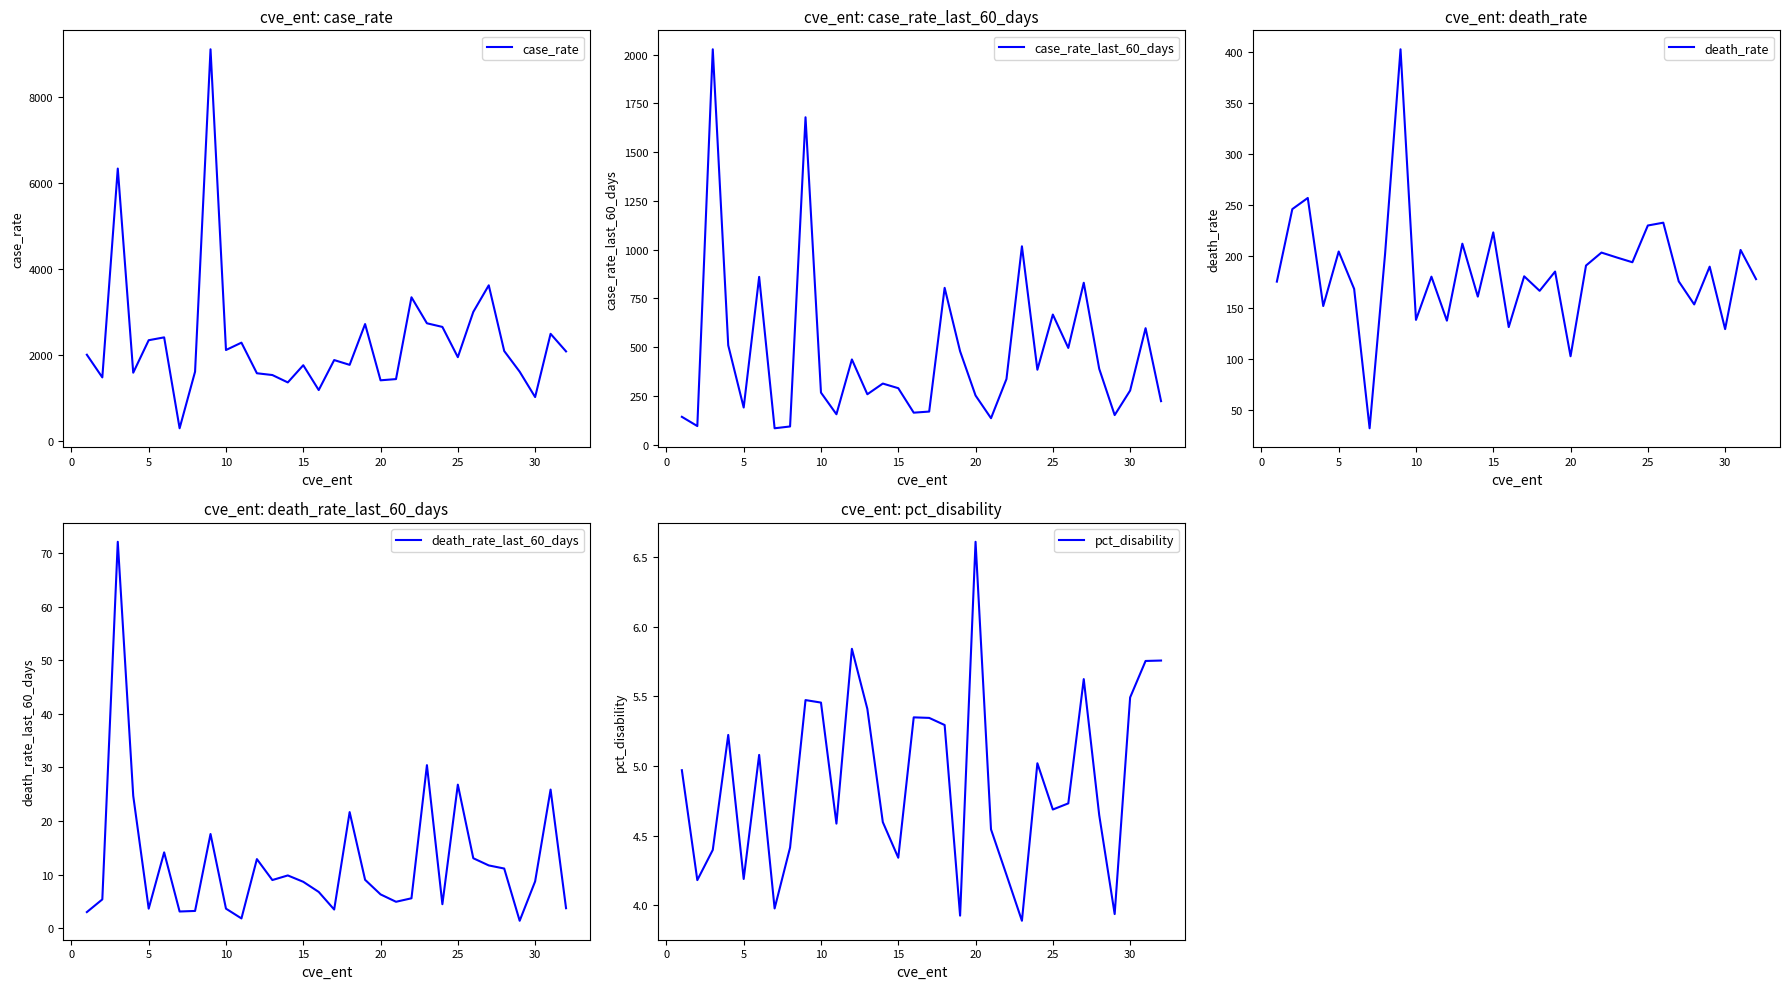

What is the average value of the death_rate_last_60_days series?

12.1